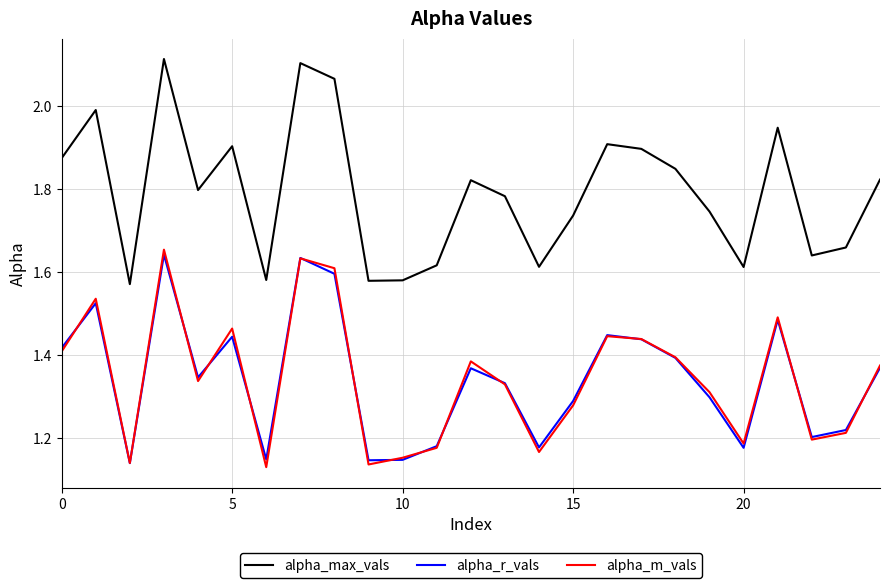

True or false: alpha_m_vals and alpha_max_vals cross at least once.

False